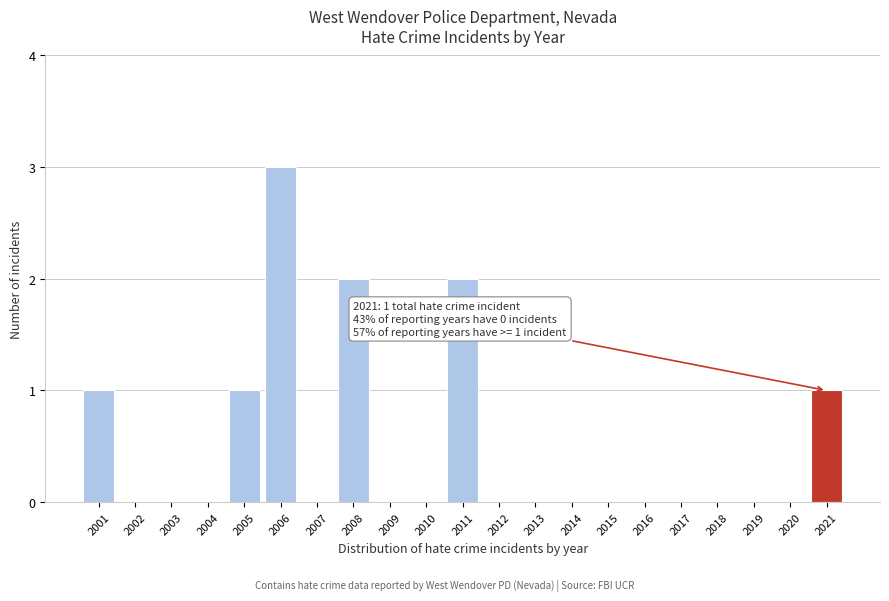

Reading left to right, extract all data points from this chart.

2001=1	2002=0	2003=0	2004=0	2005=1	2006=3	2007=0	2008=2	2009=0	2010=0	2011=2	2012=0	2013=0	2014=0	2015=0	2016=0	2017=0	2018=0	2019=0	2020=0	2021=1